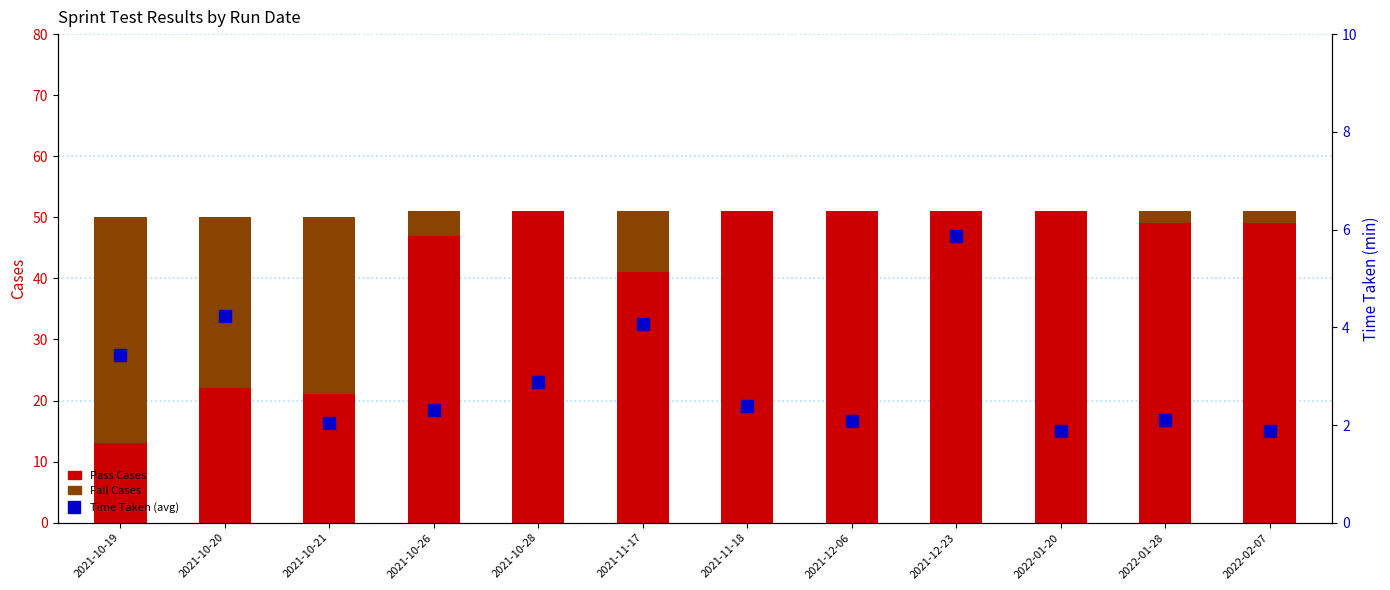

What is the difference between the maximum and minimum values in the Pass Cases series?

38.0